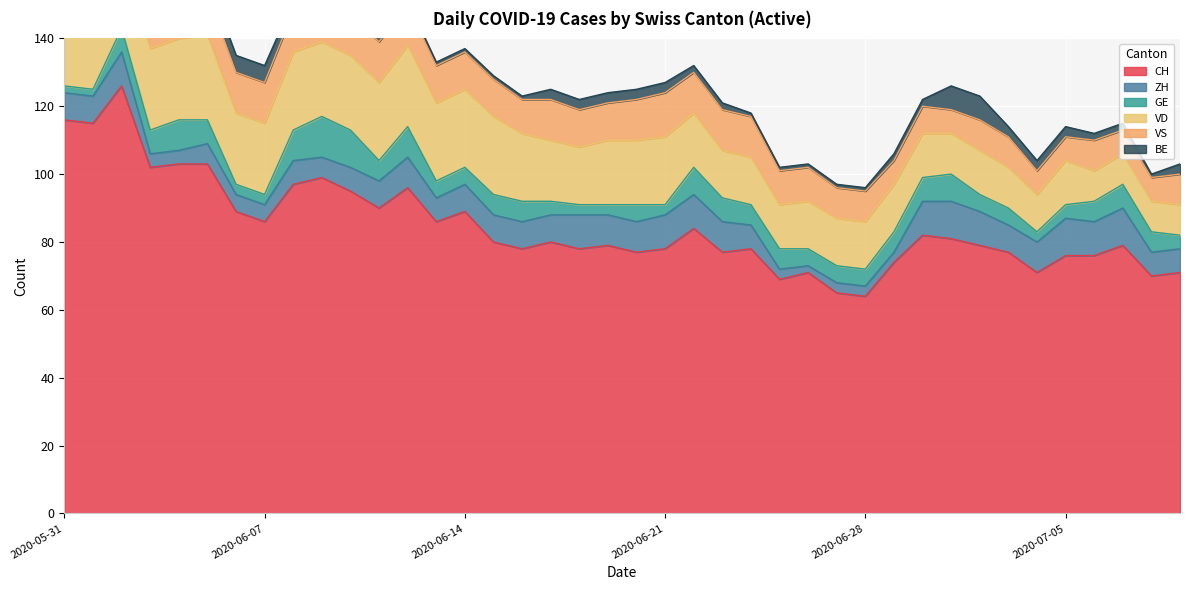

What is the total value across all series at 2020-07-07?

115